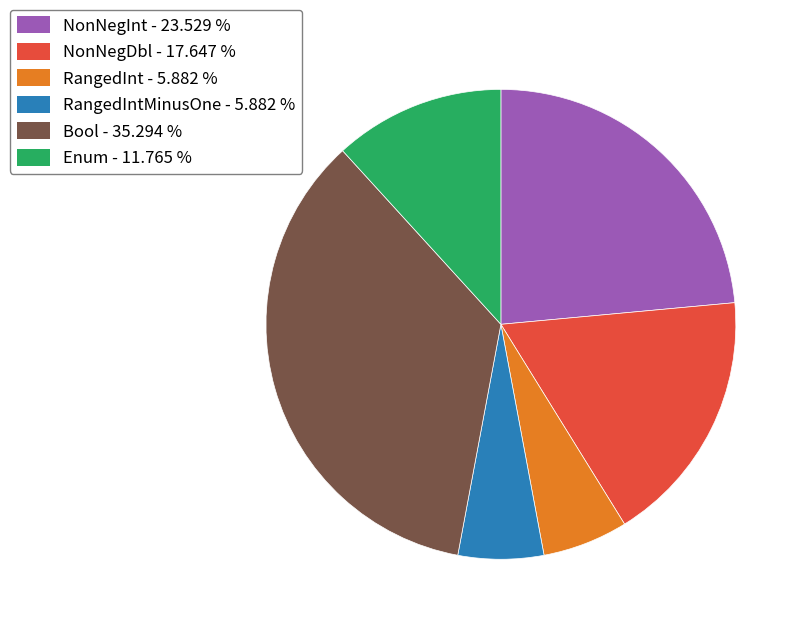

Is there a majority slice in this chart?

No